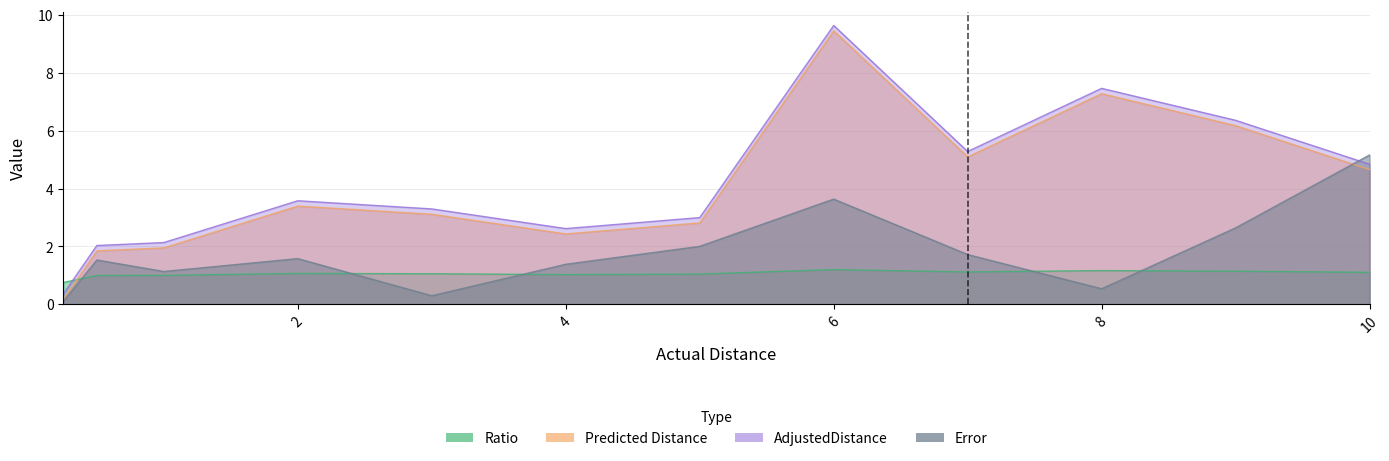

What is the difference between the AdjustedDistance values at 4.0 and 3.0?

0.7